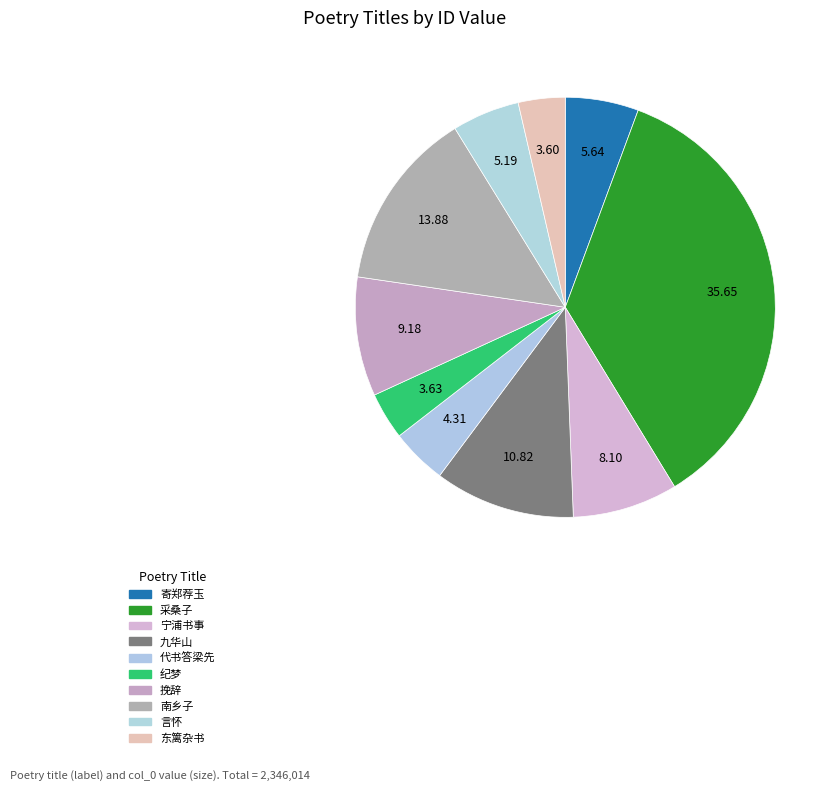

Is there any slice that represents more than half of the pie?

No